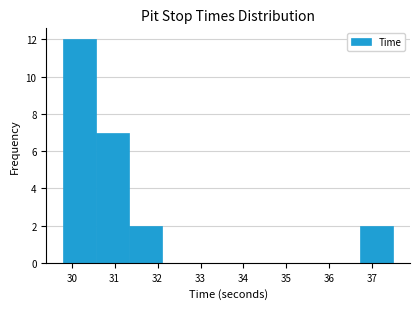

Which range on the x-axis has the tallest bar?

29.8 to 30.6